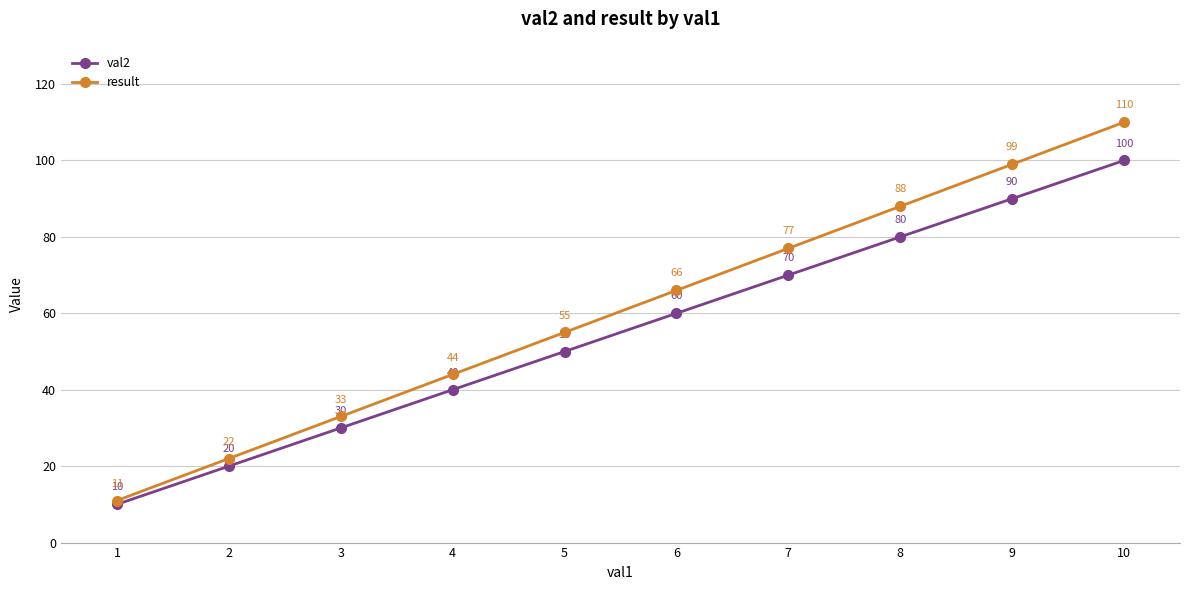

True or false: val2 and result intersect in this chart.

False